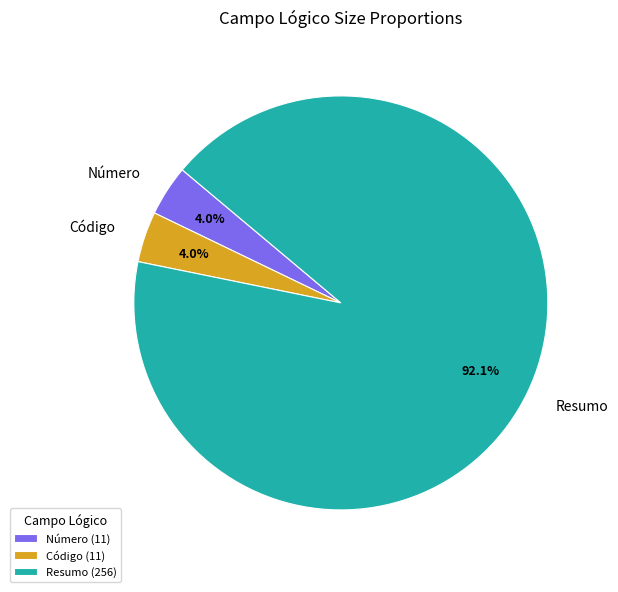

To the nearest percent, what is the difference between the largest and smallest slice percentages?

88%